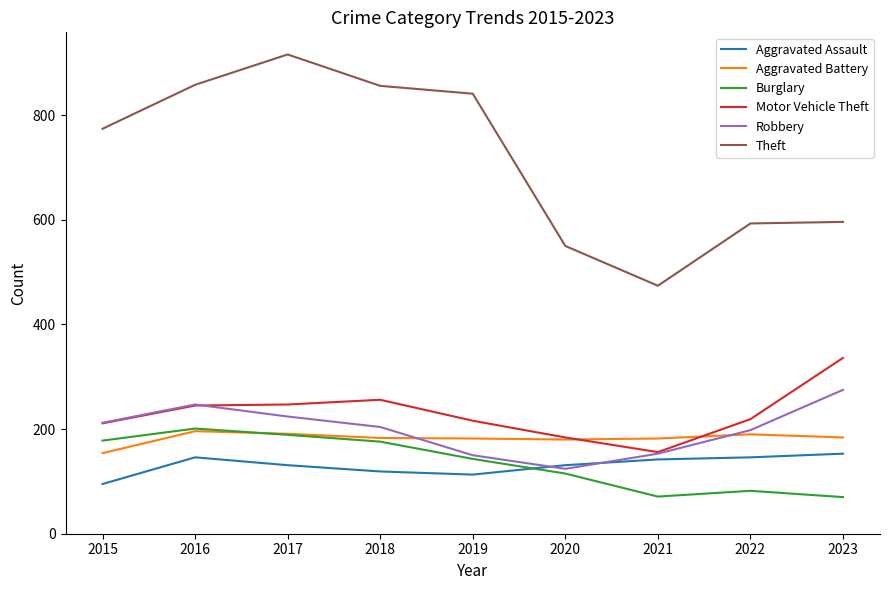

What is the difference between the second highest and second lowest values in the Robbery series?

97